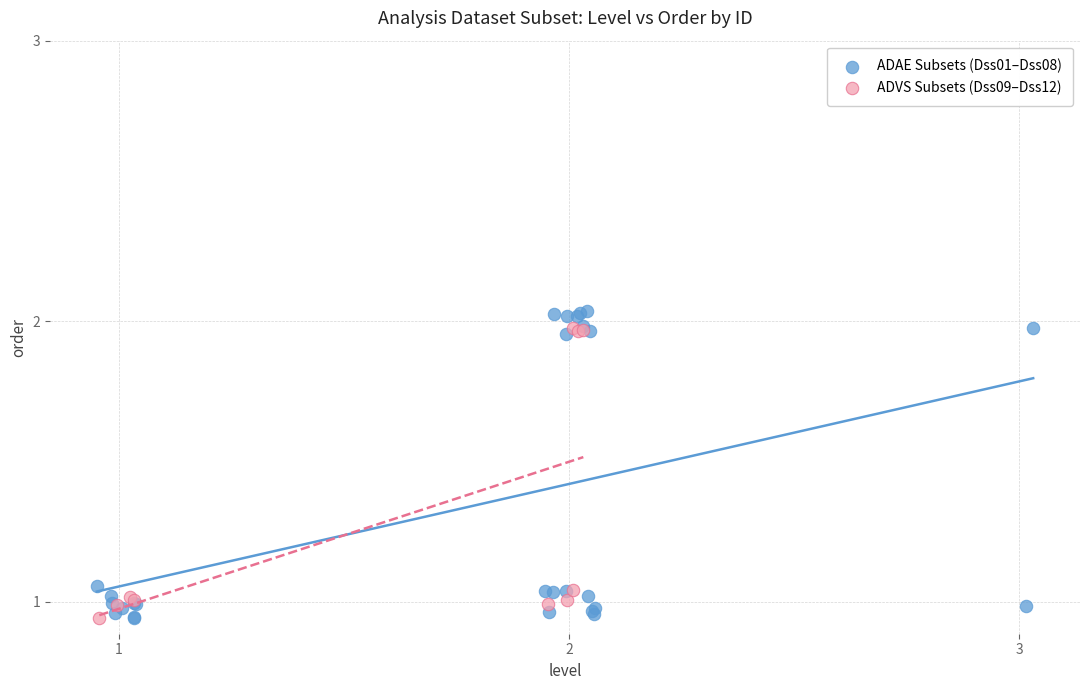

Which series has the largest Y range (max minus min)?

ADAE Subsets (Dss01–Dss08)